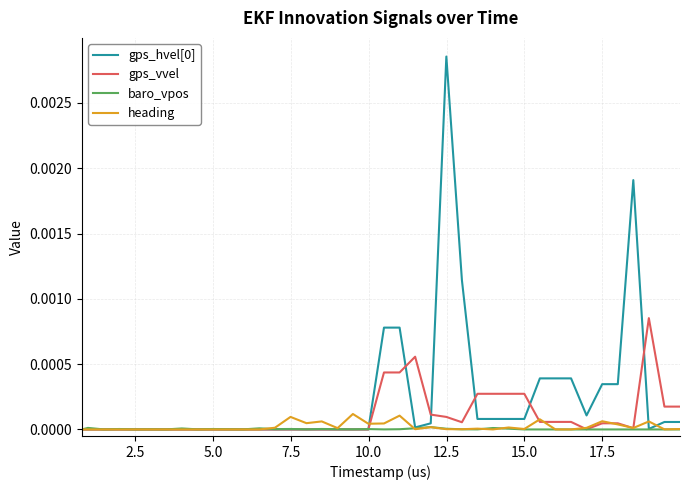

How many interior local valleys does the gps_vvel series have?

3